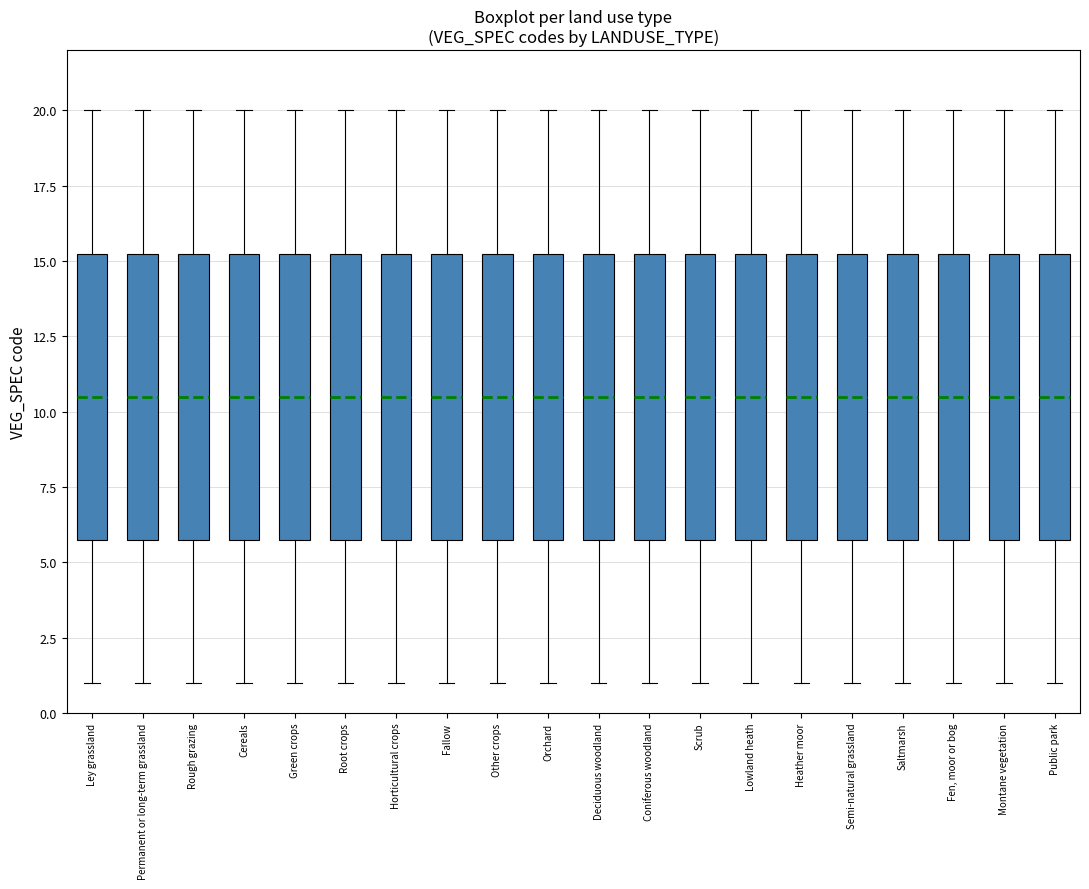

Reading left to right, read every box against the y-axis: the position of its median line, the range the box covers, and the ends of its whiskers. The values are not printed on the chart, so give them approximately, as read against the axis.

Ley grassland: median 10.5, box 6.0 to 15.5, whiskers 1.0 to 20.0
Permanent or long-term grassland: median 10.5, box 6.0 to 15.5, whiskers 1.0 to 20.0
Rough grazing: median 10.5, box 6.0 to 15.5, whiskers 1.0 to 20.0
Cereals: median 10.5, box 6.0 to 15.5, whiskers 1.0 to 20.0
Green crops: median 10.5, box 6.0 to 15.5, whiskers 1.0 to 20.0
Root crops: median 10.5, box 6.0 to 15.5, whiskers 1.0 to 20.0
Horticultural crops: median 10.5, box 6.0 to 15.5, whiskers 1.0 to 20.0
Fallow: median 10.5, box 6.0 to 15.5, whiskers 1.0 to 20.0
Other crops: median 10.5, box 6.0 to 15.5, whiskers 1.0 to 20.0
Orchard: median 10.5, box 6.0 to 15.5, whiskers 1.0 to 20.0
Deciduous woodland: median 10.5, box 6.0 to 15.5, whiskers 1.0 to 20.0
Coniferous woodland: median 10.5, box 6.0 to 15.5, whiskers 1.0 to 20.0
Scrub: median 10.5, box 6.0 to 15.5, whiskers 1.0 to 20.0
Lowland heath: median 10.5, box 6.0 to 15.5, whiskers 1.0 to 20.0
Heather moor: median 10.5, box 6.0 to 15.5, whiskers 1.0 to 20.0
Semi-natural grassland: median 10.5, box 6.0 to 15.5, whiskers 1.0 to 20.0
Saltmarsh: median 10.5, box 6.0 to 15.5, whiskers 1.0 to 20.0
Fen, moor or bog: median 10.5, box 6.0 to 15.5, whiskers 1.0 to 20.0
Montane vegetation: median 10.5, box 6.0 to 15.5, whiskers 1.0 to 20.0
Public park: median 10.5, box 6.0 to 15.5, whiskers 1.0 to 20.0